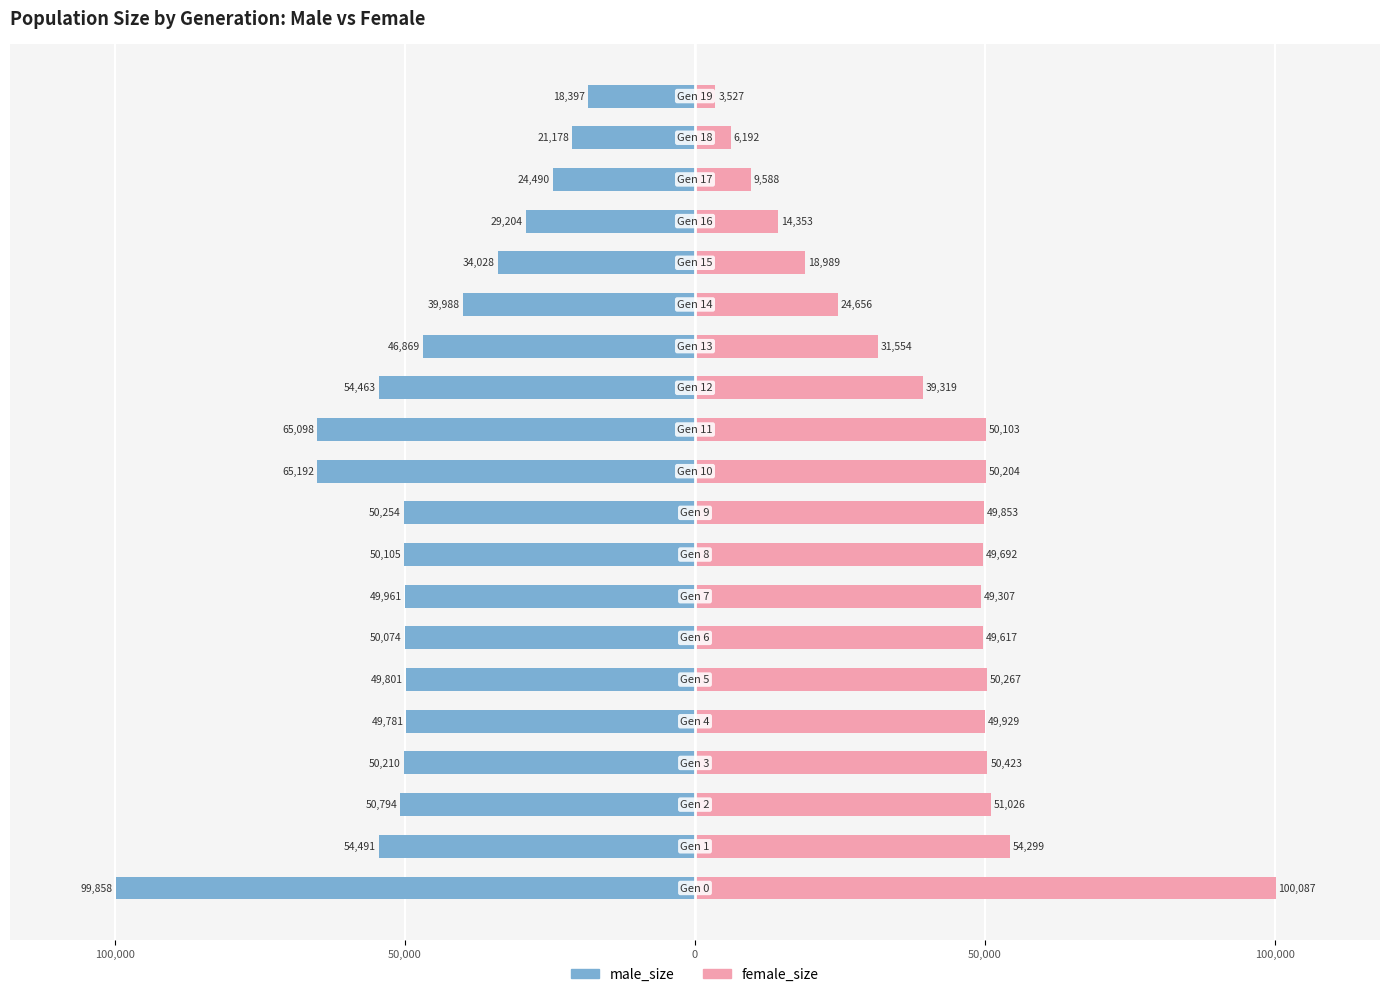

True or false: male_size has a value of -65964 at 7.

False